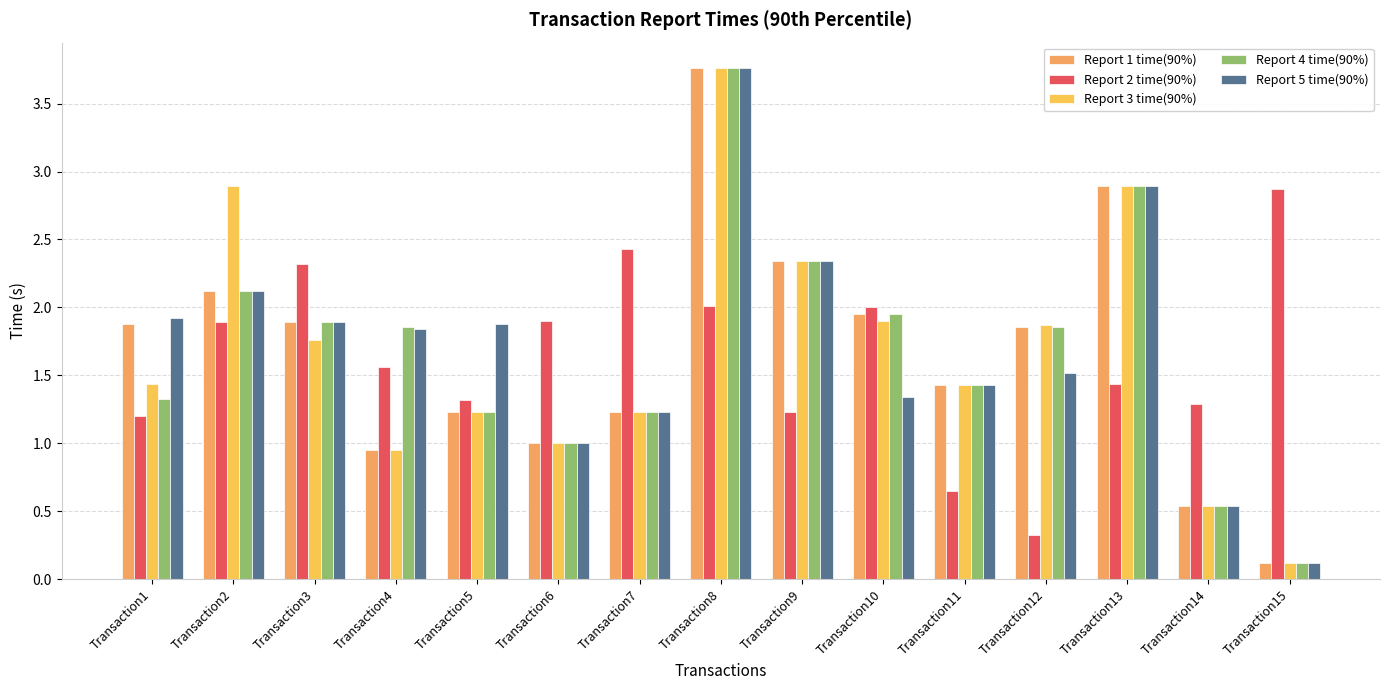

Which has a higher value, Transaction1 or Transaction5?

Transaction1